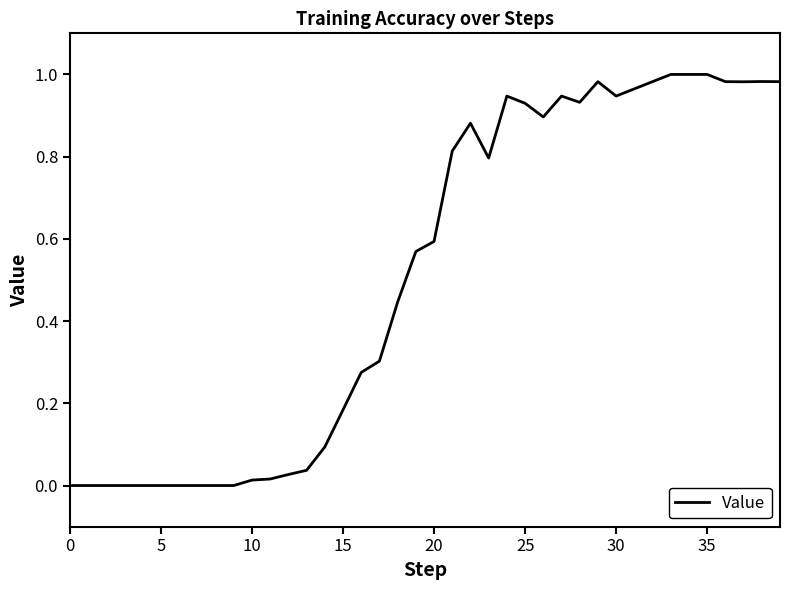

Does the chart have visible grid lines?

No